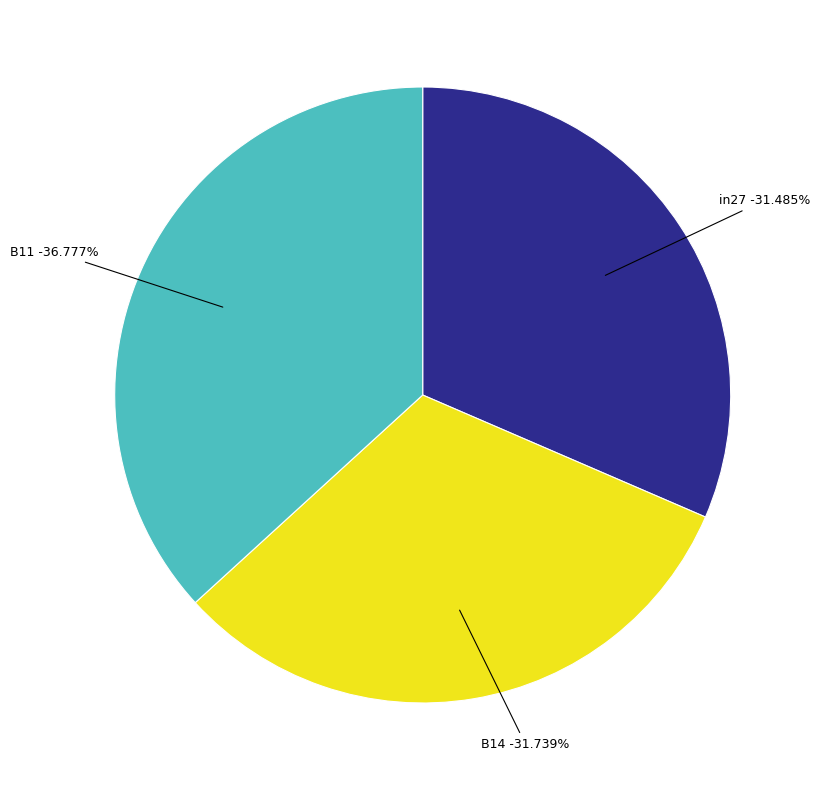

Does in27 account for over 50% of the chart?

No